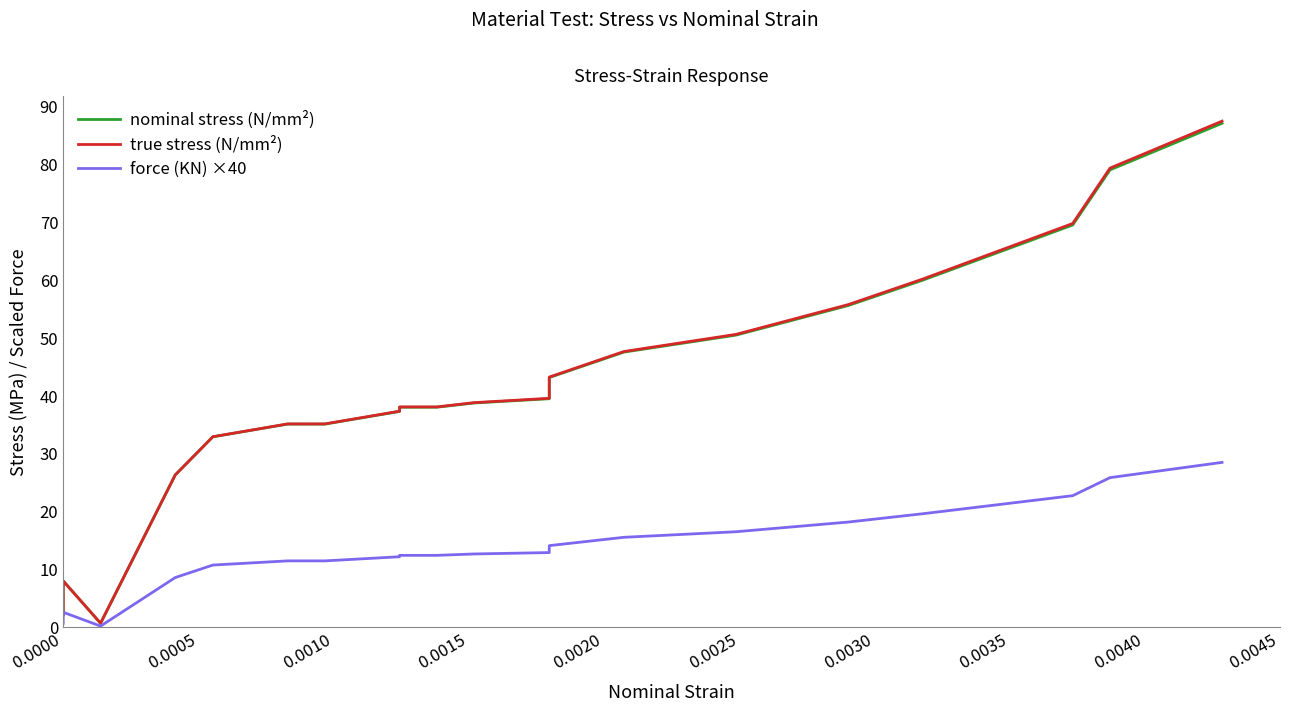

Reading right to left, what are all the values shown in this chart?

nominal stress (N/mm²): 87.1	79.1	69.6	60.0	55.6	50.5	47.6	43.2	39.5	38.8	38.1	38.1	37.3	35.2	35.2	33.0	26.4	0.7	8.0	2.2
true stress (N/mm²): 87.5	79.4	69.8	60.2	55.8	50.7	47.7	43.3	39.6	38.9	38.1	38.1	37.4	35.2	35.2	33.0	26.4	0.7	8.0	2.2
force (KN) ×40: 28.5	25.9	22.8	19.7	18.2	16.5	15.6	14.1	12.9	12.7	12.5	12.5	12.2	11.5	11.5	10.8	8.6	0.2	2.6	0.7